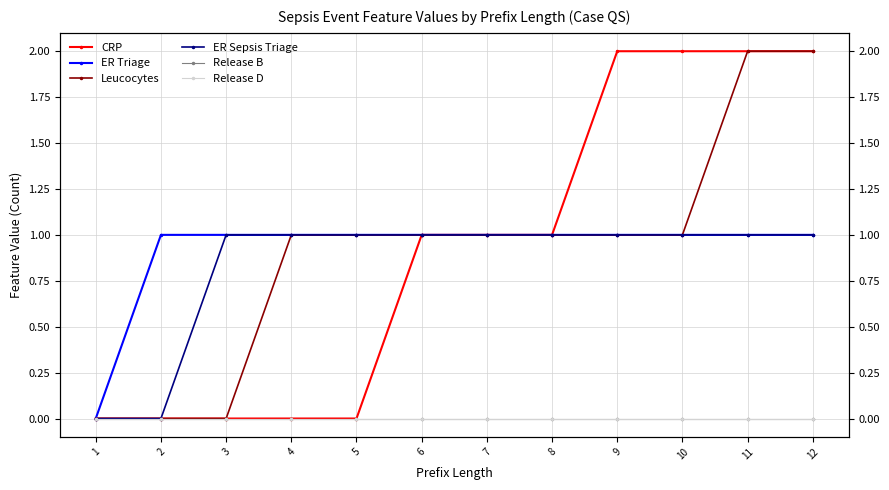

What is the total value across all series at 2?

1